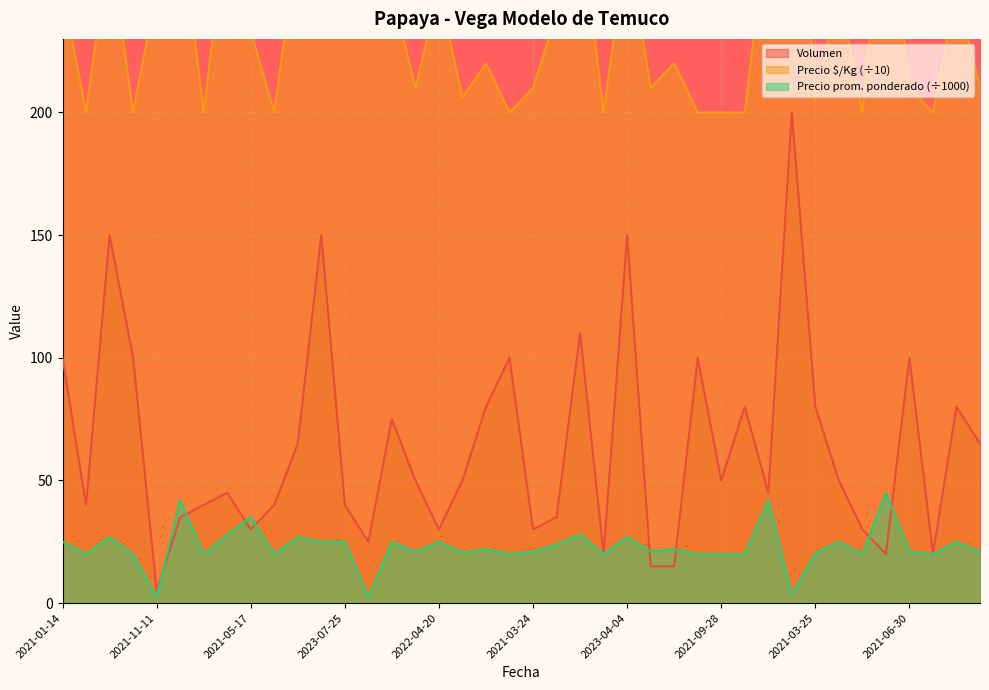

List the series in order of their peak value, highest first.

Precio $/Kg, Volumen, Precio promedio ponderado